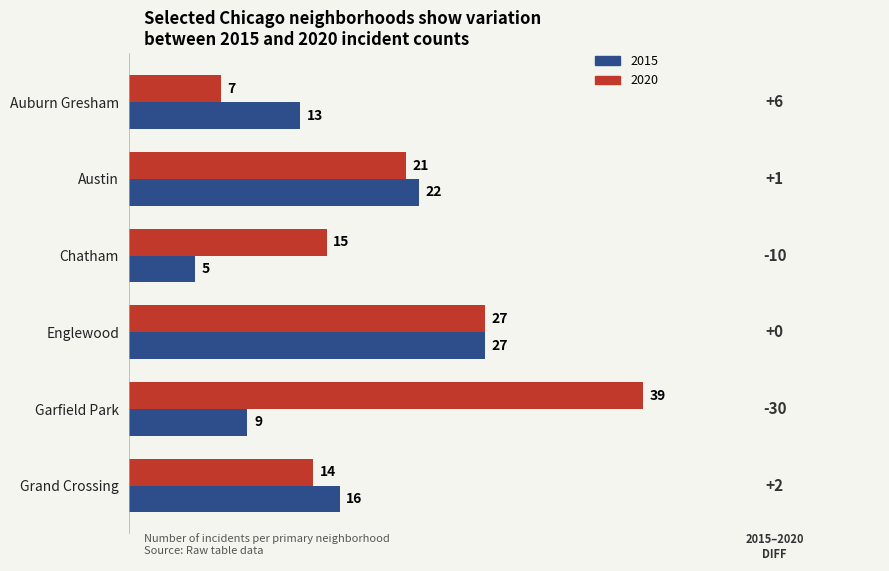

Rank the series by their maximum value, from highest to lowest.

2020, 2015